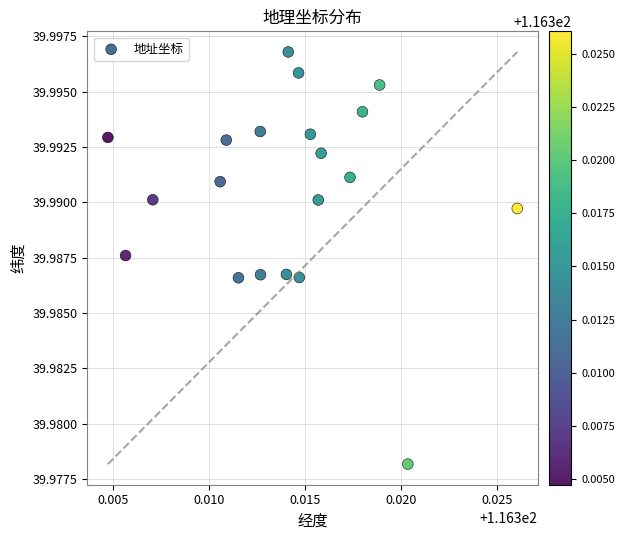

Count the number of points in this scatter plot.

20